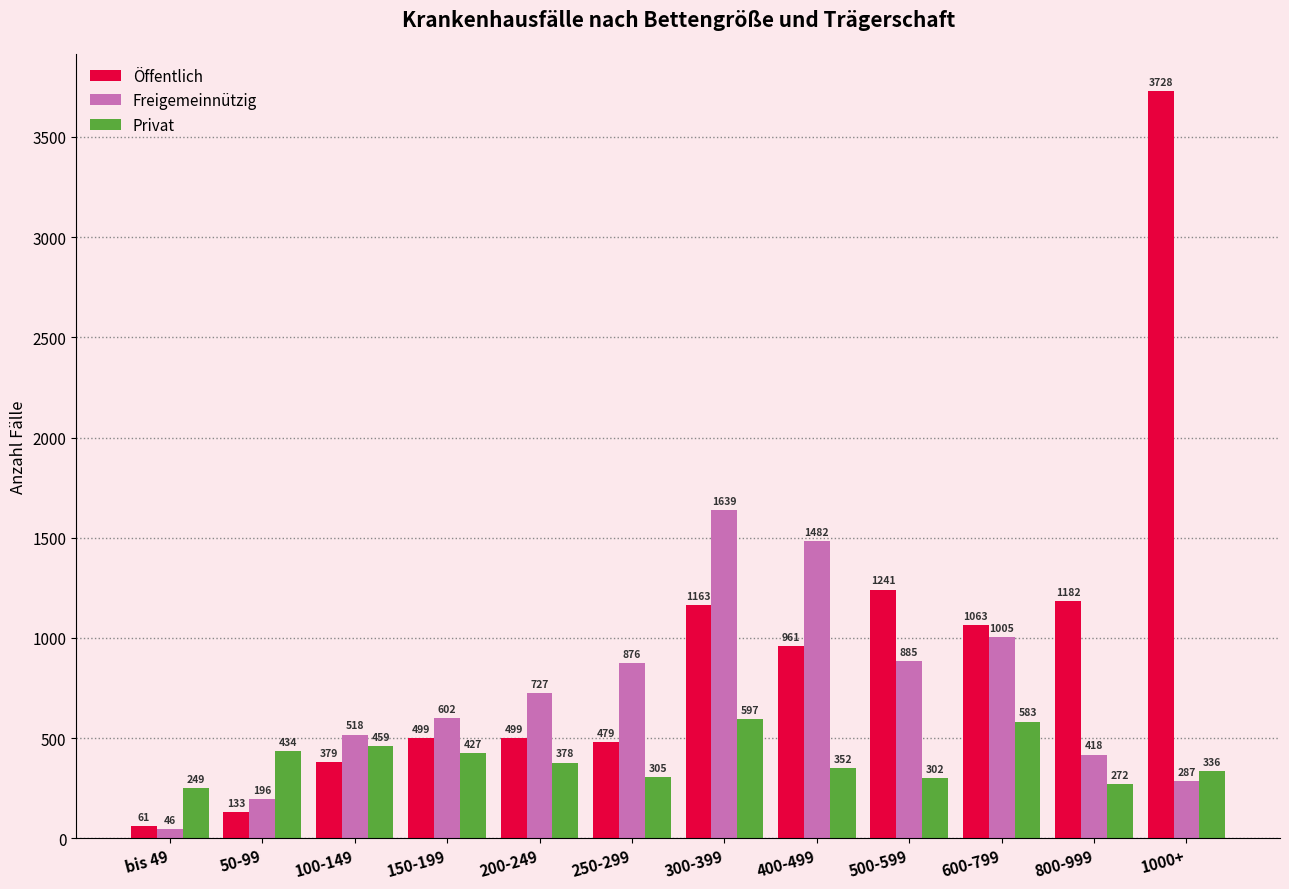

Reading left to right, extract all data points from this chart.

Öffentlich: bis 49=61	50-99=133	100-149=379	150-199=499	200-249=499	250-299=479	300-399=1163	400-499=961	500-599=1241	600-799=1063	800-999=1182	1000+=3728
Freigemeinnützig: bis 49=46	50-99=196	100-149=518	150-199=602	200-249=727	250-299=876	300-399=1639	400-499=1482	500-599=885	600-799=1005	800-999=418	1000+=287
Privat: bis 49=249	50-99=434	100-149=459	150-199=427	200-249=378	250-299=305	300-399=597	400-499=352	500-599=302	600-799=583	800-999=272	1000+=336